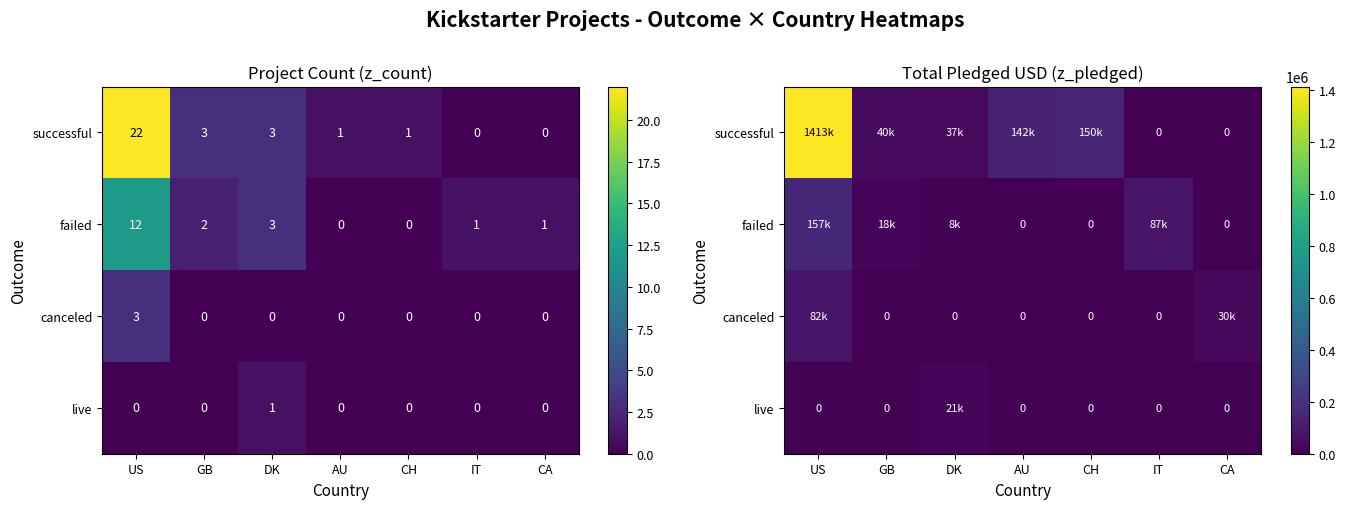

What is the difference between the highest and lowest values at GB?

40683